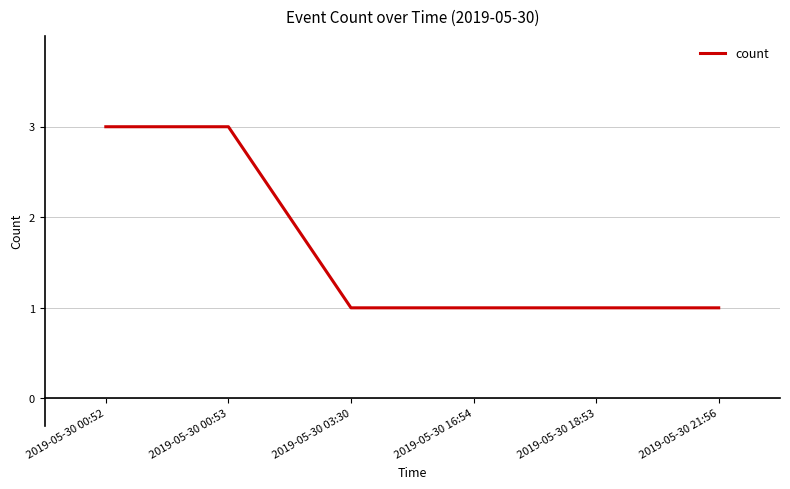

The chart shows a value of 1 at 2019-05-30 21:56. True or false?

True